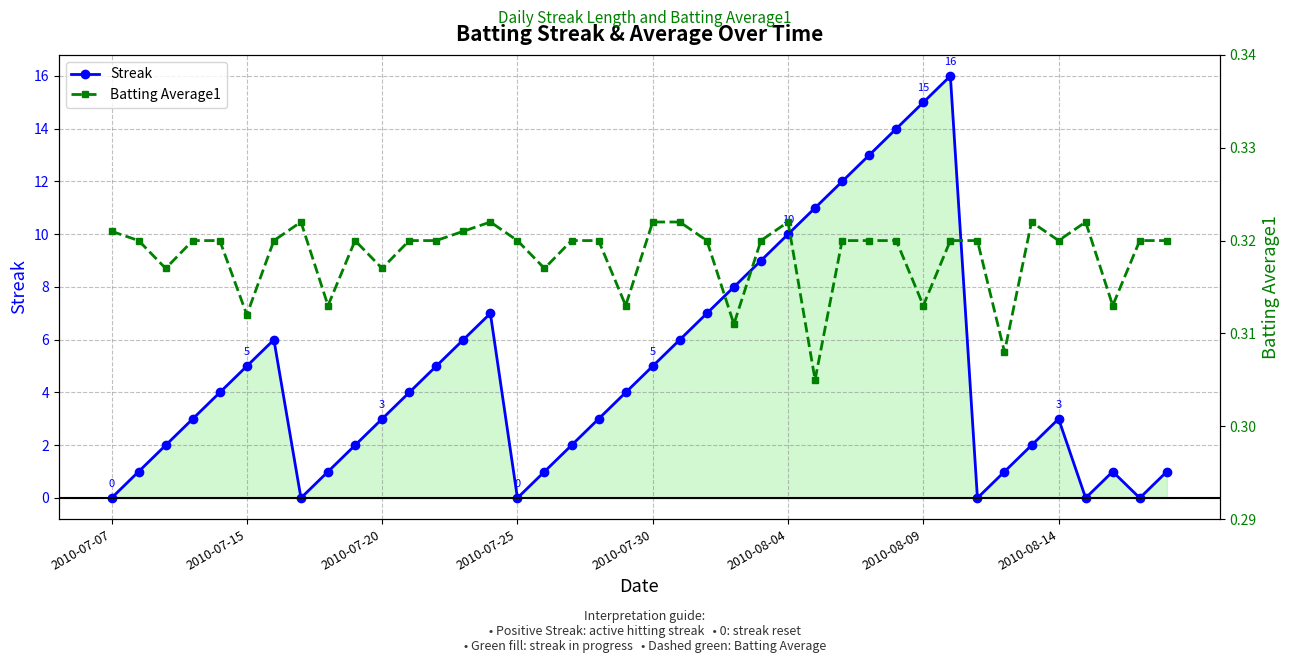

What are all the series names shown in the legend?

Streak, Batting Average1